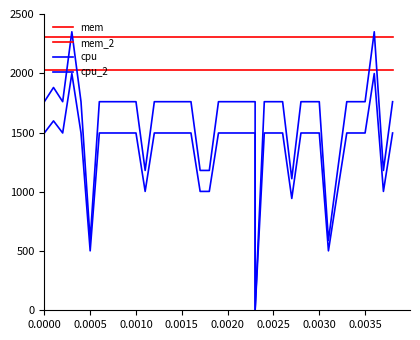

Reading left to right, transcribe all the data shown in this chart.

mem: 2308.0	2308.0	2308.0	2308.0	2308.0	2308.0	2308.0	2308.0	2308.0	2308.0	2308.0	2308.0	2308.0	2308.0	2308.0	2308.0	2308.0	2308.0	2308.0	2308.0	2308.0	2308.0	2308.0	2308.0	2308.0	2308.0	2308.0	2308.0	2308.0	2308.0	2308.0	2308.0	2308.0	2308.0	2308.0	2308.0	2308.0	2308.0	2308.0	2308.0
mem_2: 2031.0	2031.0	2031.0	2031.0	2031.0	2031.0	2031.0	2031.0	2031.0	2031.0	2031.0	2031.0	2031.0	2031.0	2031.0	2031.0	2031.0	2031.0	2031.0	2031.0	2031.0	2031.0	2031.0	2031.0	2031.0	2031.0	2031.0	2031.0	2031.0	2031.0	2031.0	2031.0	2031.0	2031.0	2031.0	2031.0	2031.0	2031.0	2031.0	2031.0
cpu: 1760.0	1880.0	1760.0	2350.0	1760.0	590.0	1760.0	1760.0	1760.0	1760.0	1760.0	1180.0	1760.0	1760.0	1760.0	1760.0	1760.0	1180.0	1180.0	1760.0	1760.0	1760.0	1760.0	1760.0	0.0	1760.0	1760.0	1760.0	1110.0	1760.0	1760.0	1760.0	590.0	1180.0	1760.0	1760.0	1760.0	2350.0	1180.0	1760.0
cpu_2: 1496.0	1598.0	1496.0	1997.5	1496.0	501.5	1496.0	1496.0	1496.0	1496.0	1496.0	1003.0	1496.0	1496.0	1496.0	1496.0	1496.0	1003.0	1003.0	1496.0	1496.0	1496.0	1496.0	1496.0	0.0	1496.0	1496.0	1496.0	943.5	1496.0	1496.0	1496.0	501.5	1003.0	1496.0	1496.0	1496.0	1997.5	1003.0	1496.0